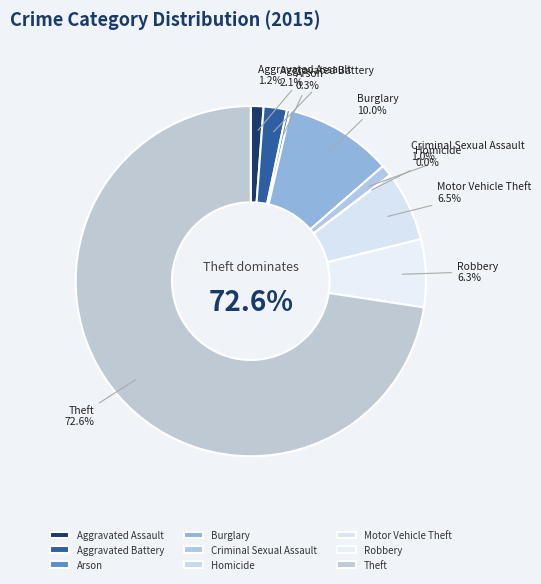

Which has a higher value, Burglary or Criminal Sexual Assault?

Burglary